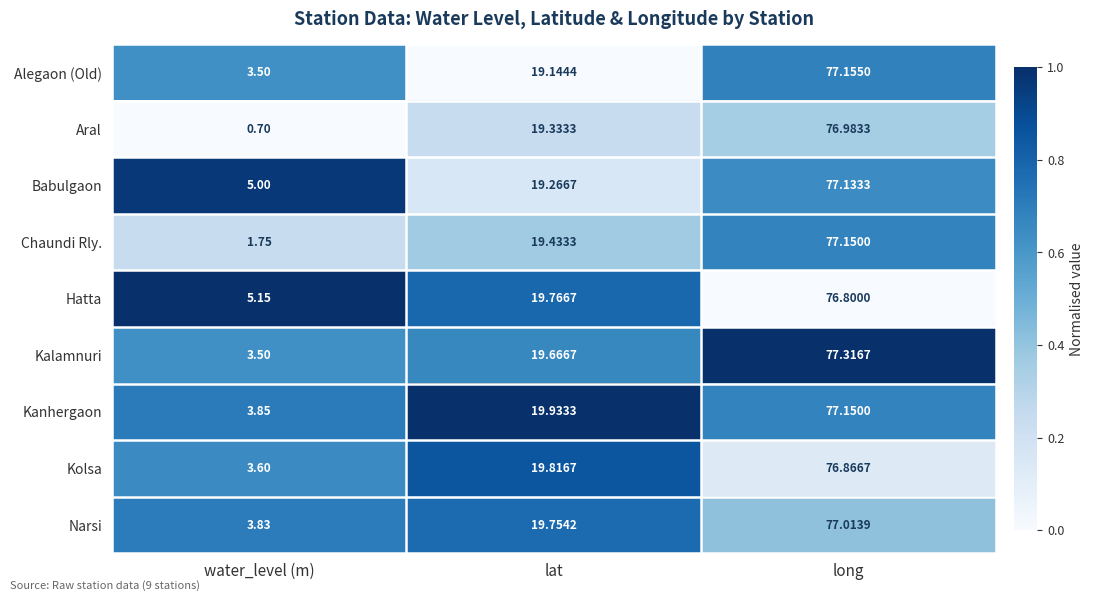

Which series changed the most between water_level (m) and lat?

Aral